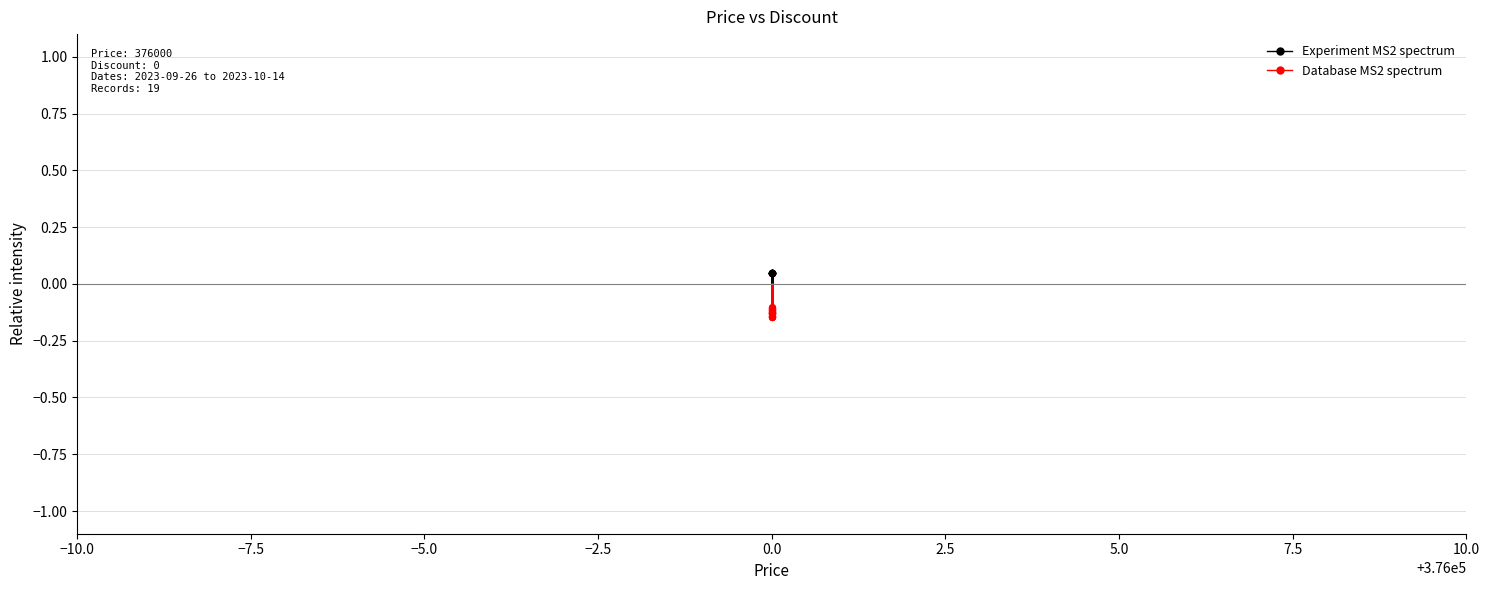

Which series contains the lowest Y value?

Database MS2 spectrum